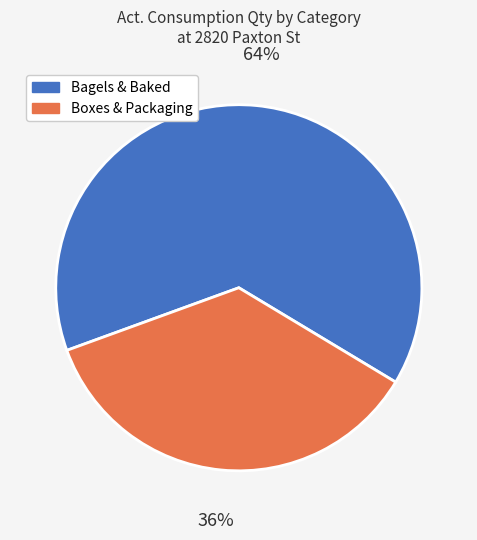

Is there any slice that represents more than half of the pie?

Yes